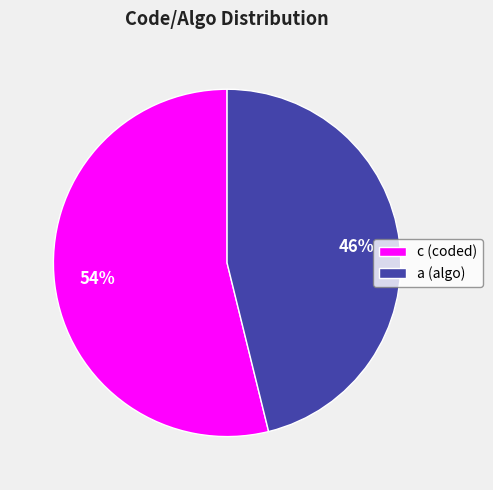

What percentage is the a slice, to the nearest percent?

46%